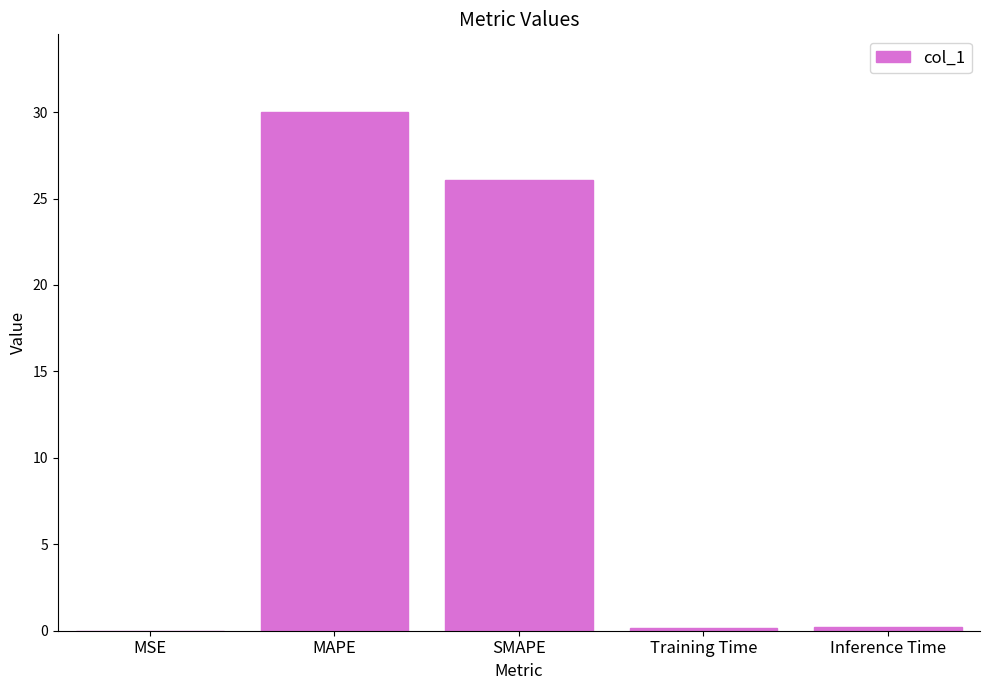

Which has a higher value, Inference Time or MAPE?

MAPE